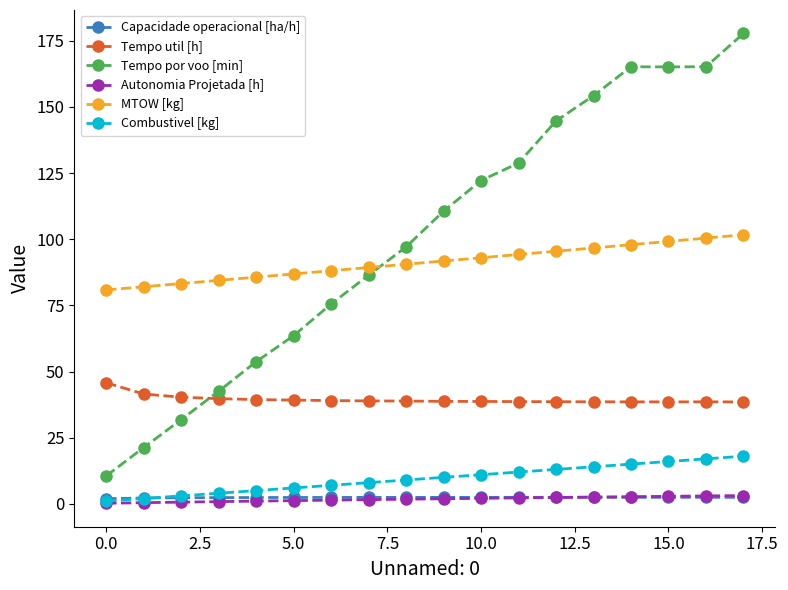

Which series has the widest spread of values?

Tempo por voo [min]